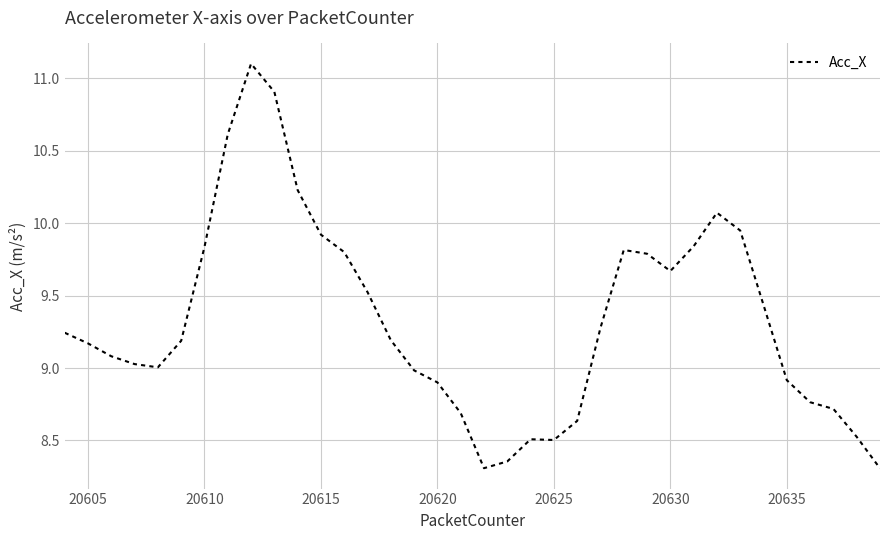

What is the difference between the maximum and minimum values?

2.8